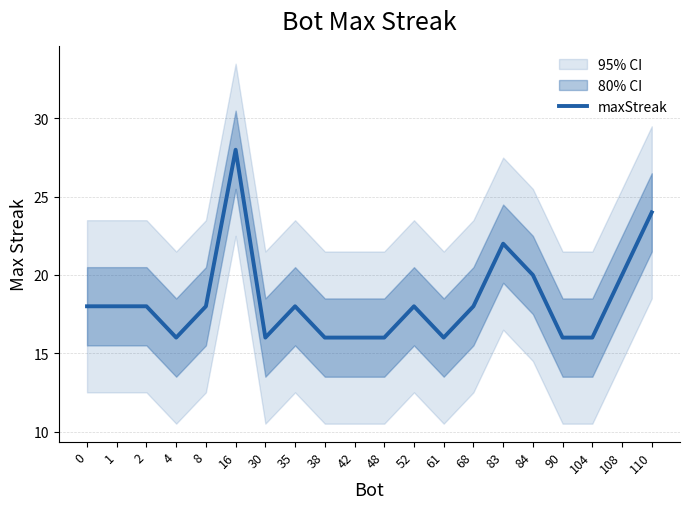

Read the value at 42, to the nearest 5.

15